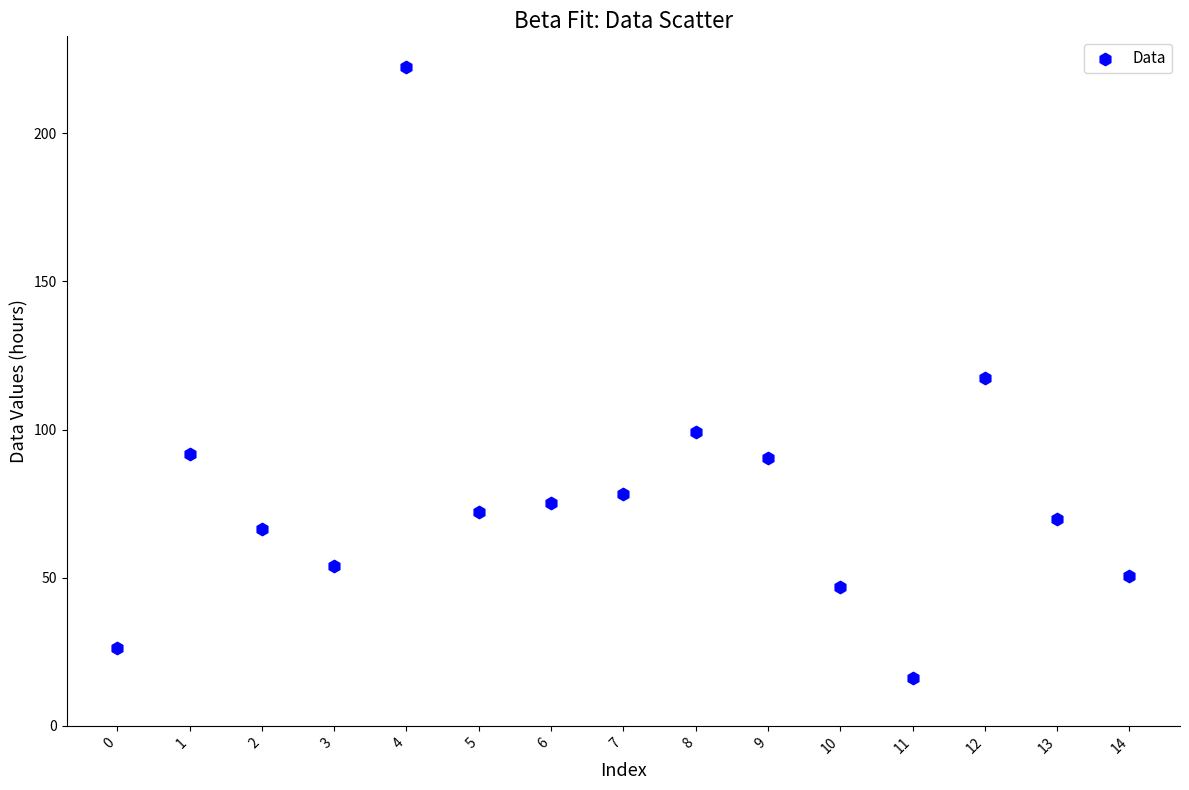

What is the range of Y values (max minus min)?

206.2